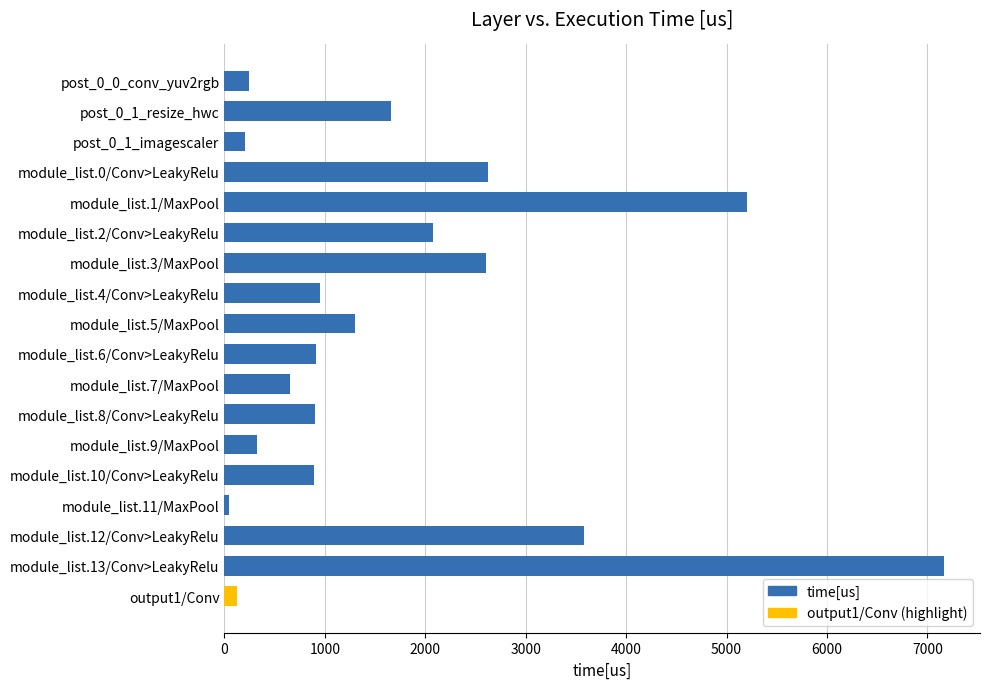

Between post_0_0_conv_yuv2rgb and module_list.13/Conv>LeakyRelu, which is larger?

module_list.13/Conv>LeakyRelu